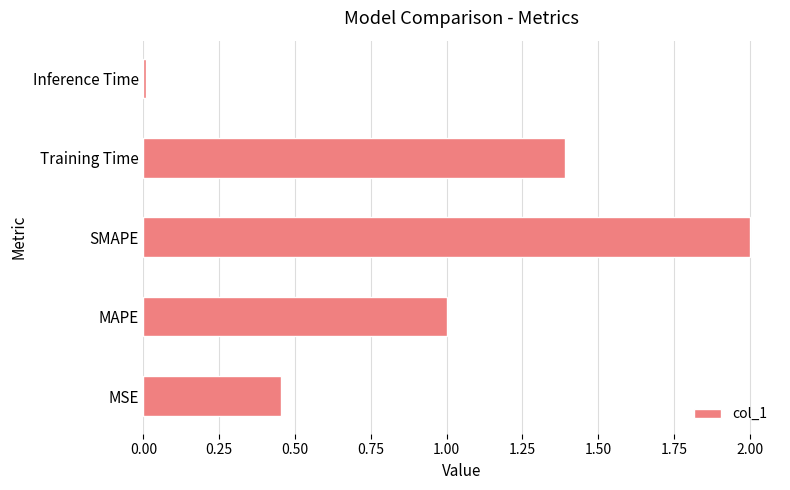

True or false: the data shows 0.5 at SMAPE.

False